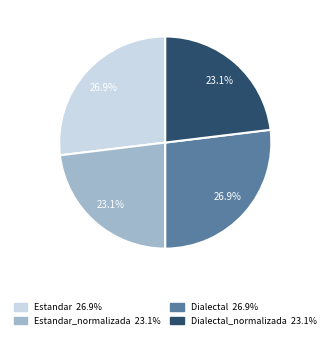

Is there a majority slice in this chart?

No